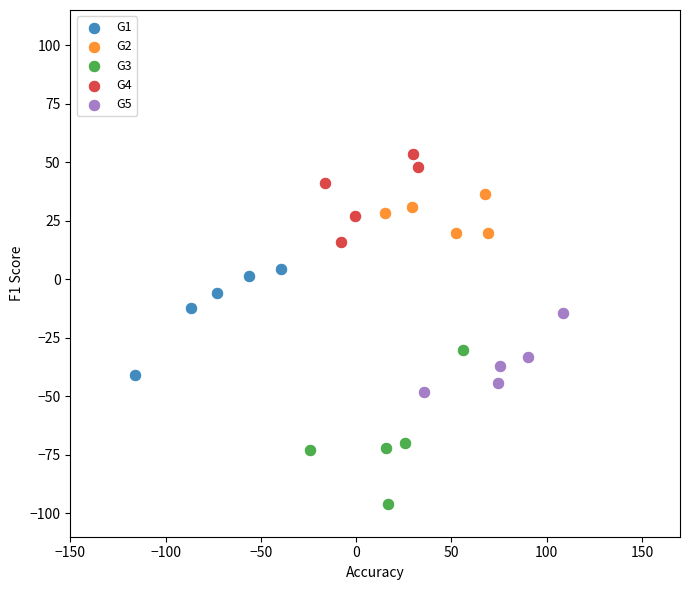

Which series contains the highest Y value?

G4